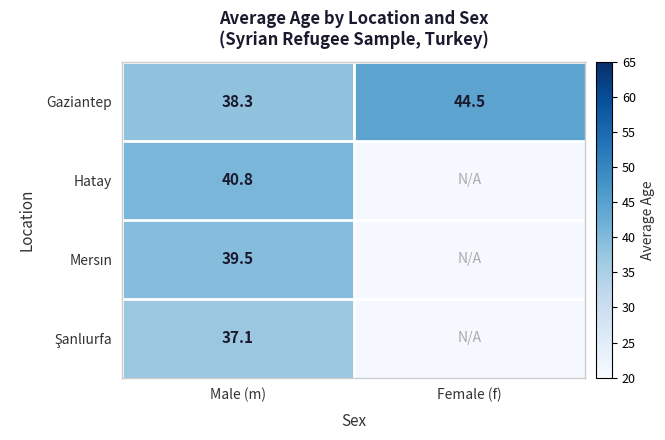

What is the spread (max minus min) of values at Male (m)?

3.7